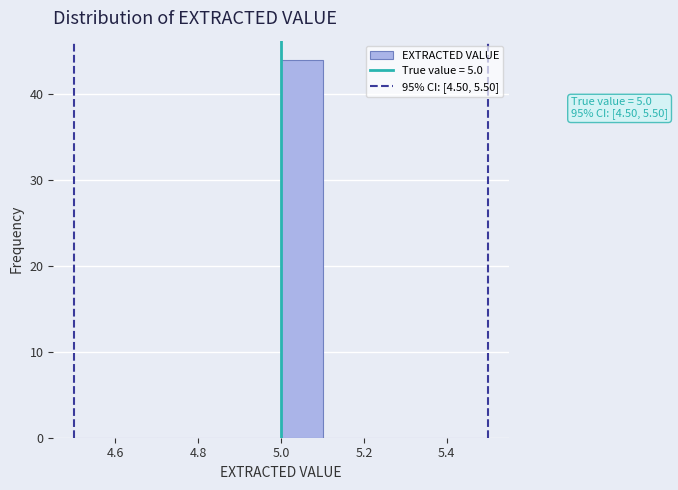

Over which range of the x-axis is the bar tallest?

5.0 to 5.1